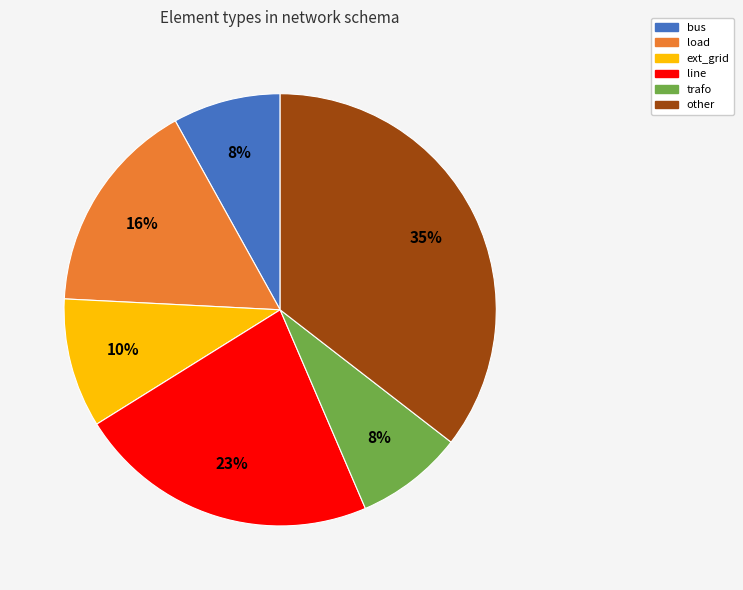

Which has a higher value, load or ext_grid?

load